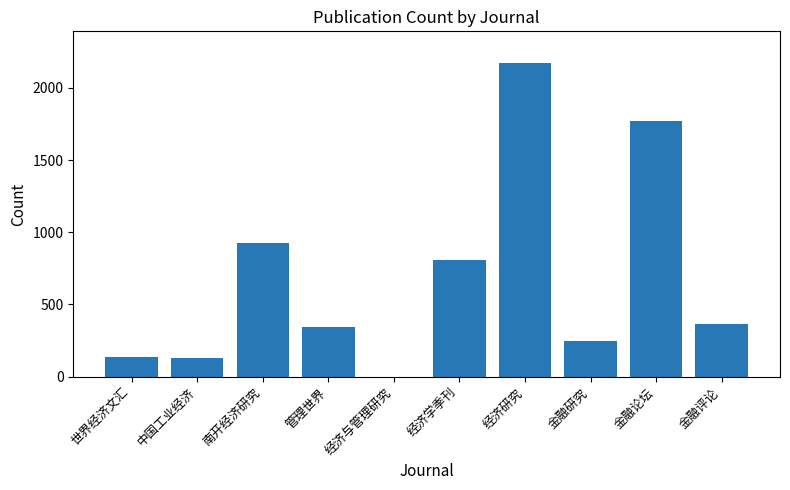

What is the greatest value displayed?

2174